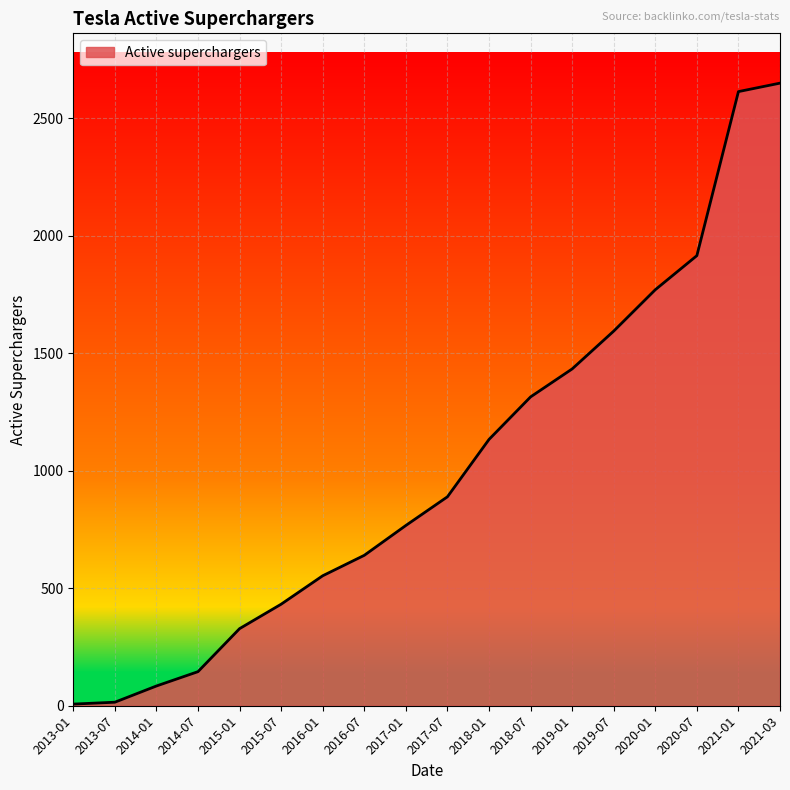

What is the greatest value displayed?

2649